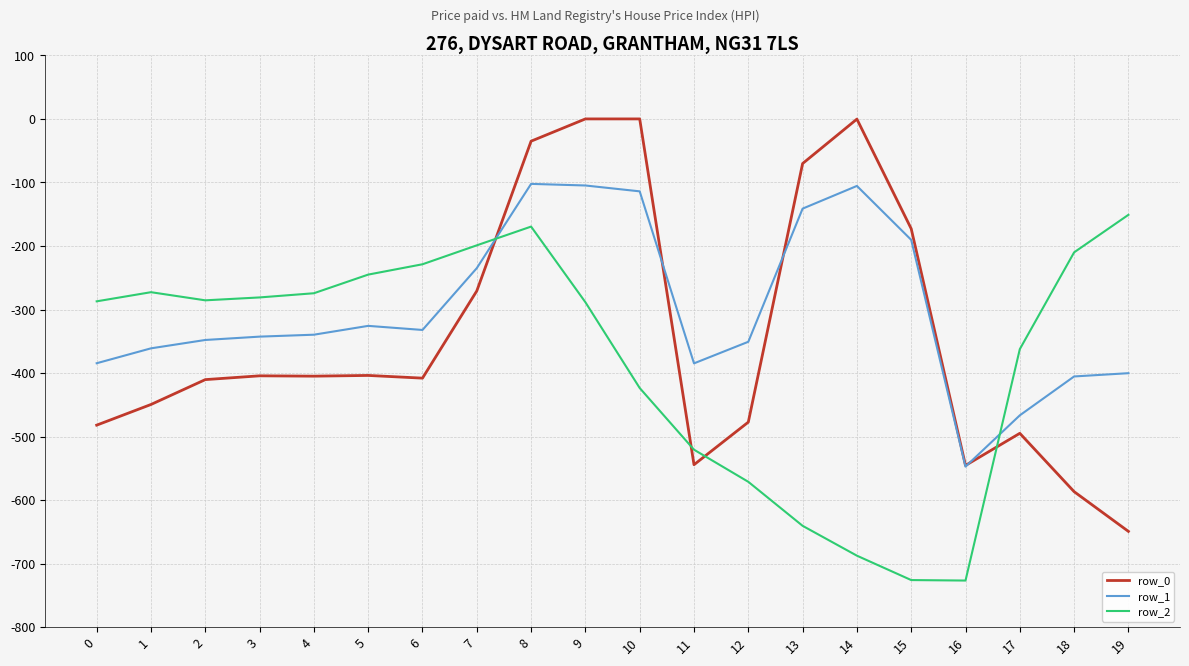

Which series changed the most between 2 and 5?

row_2